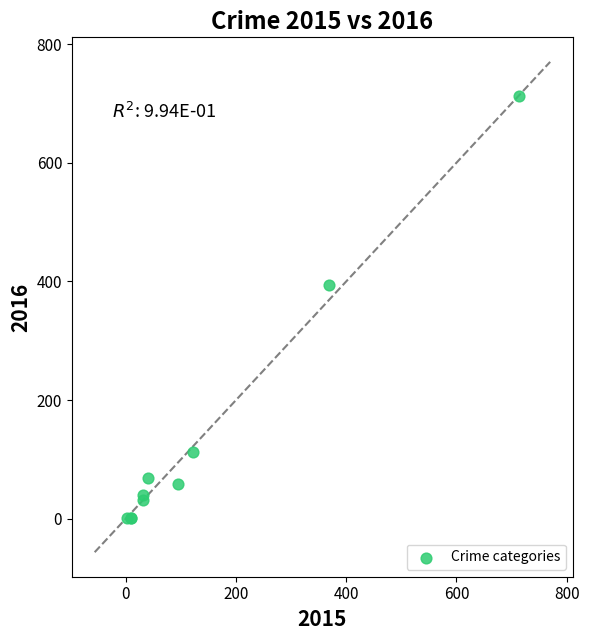

What Y value in the scatter plot is closest to 357?

394